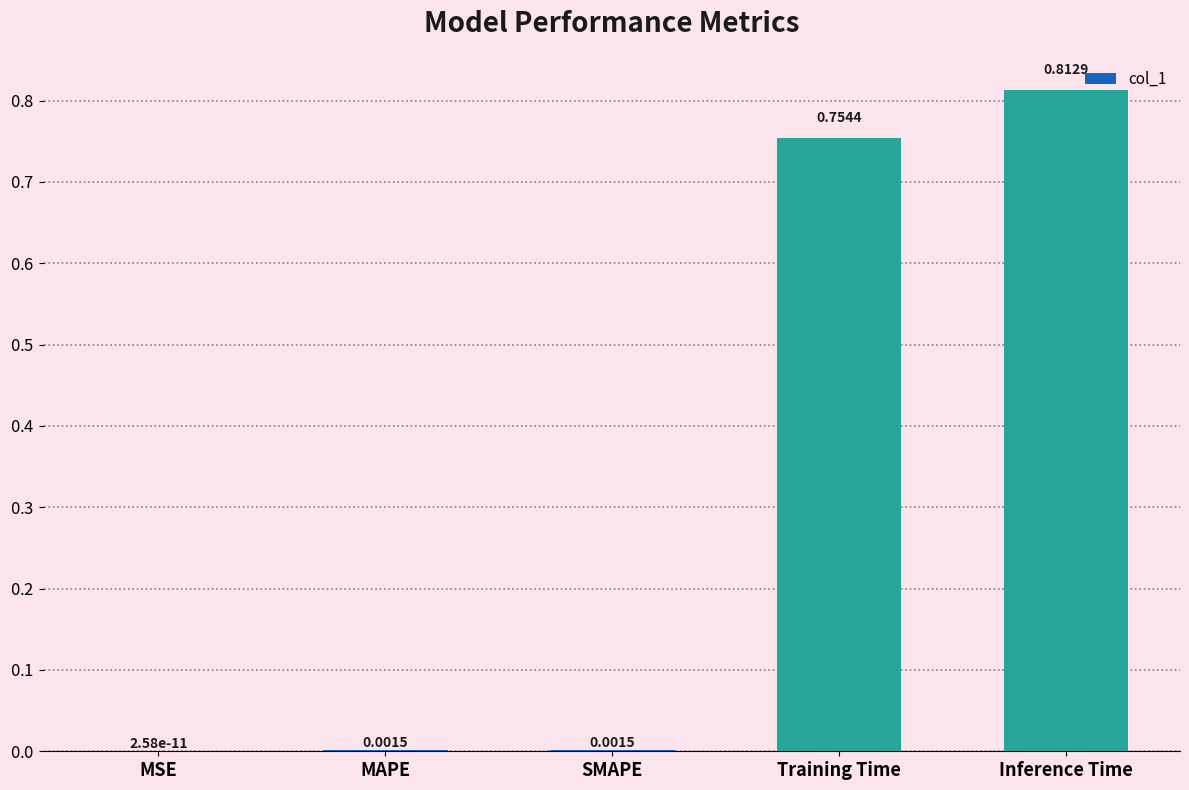

What is the sum of all values?

1.6